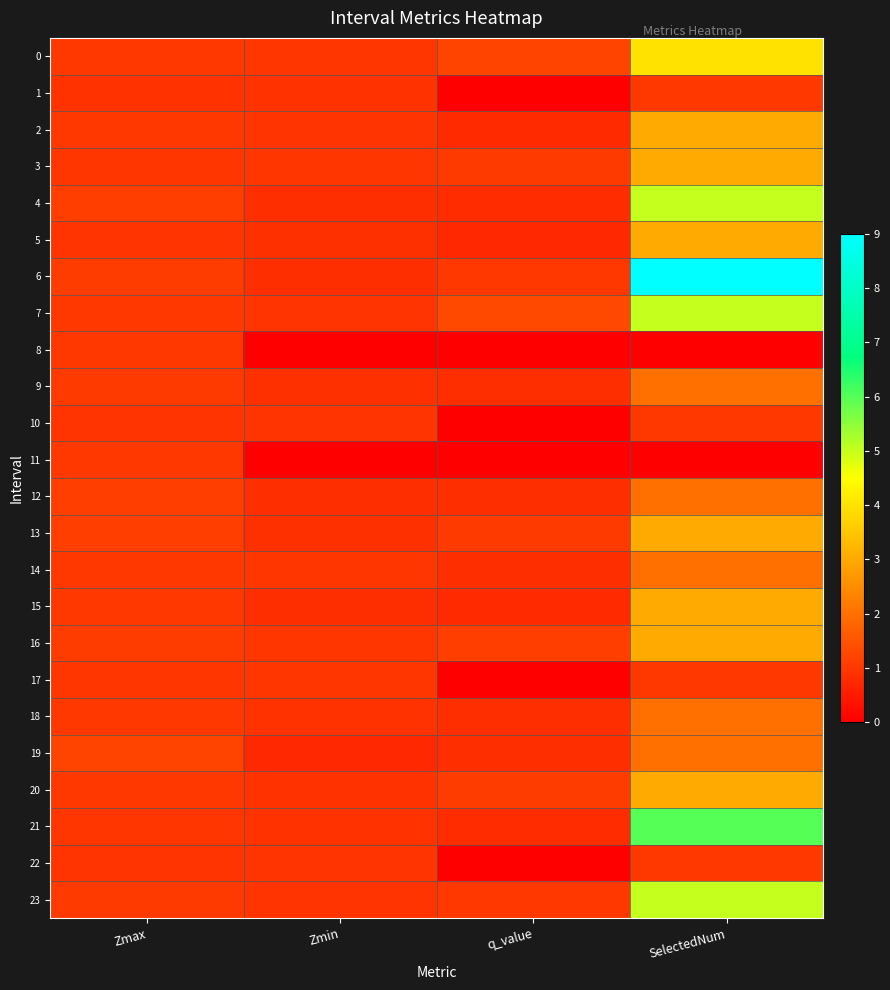

What is the total value across all series at Zmax?

24.4